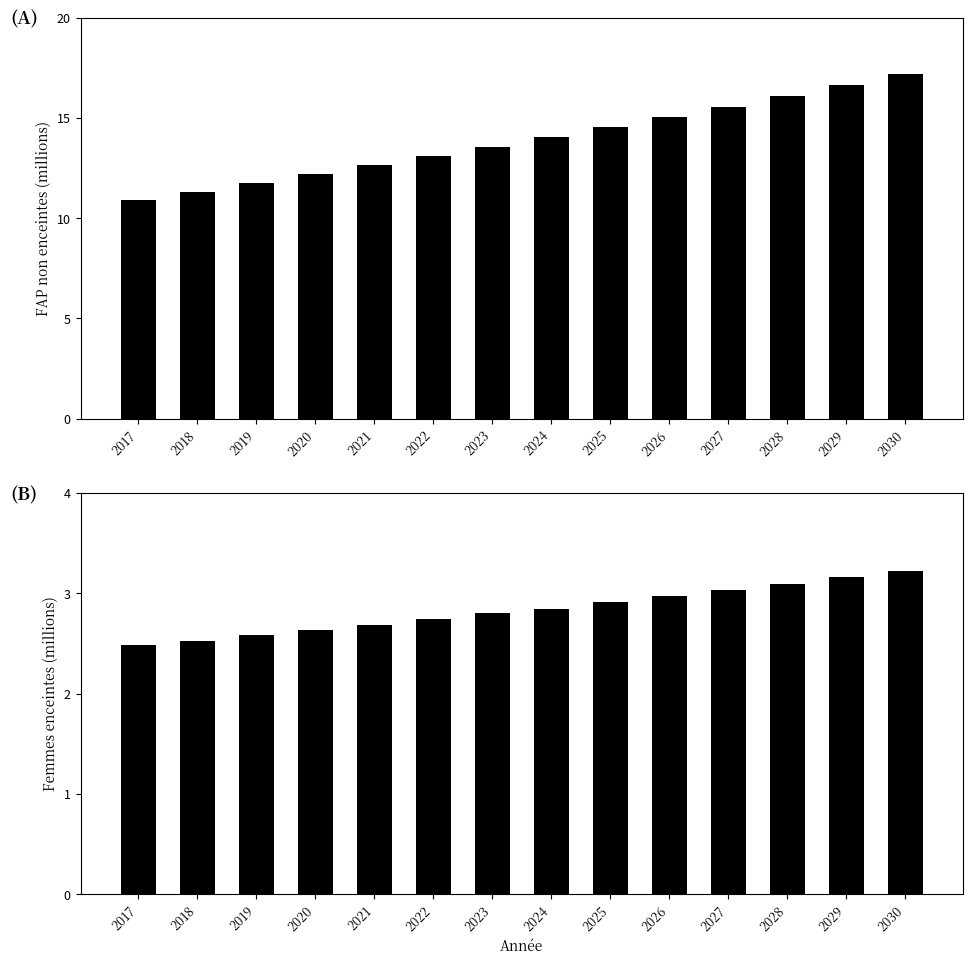

At which category is the sum across all series the highest?

2030